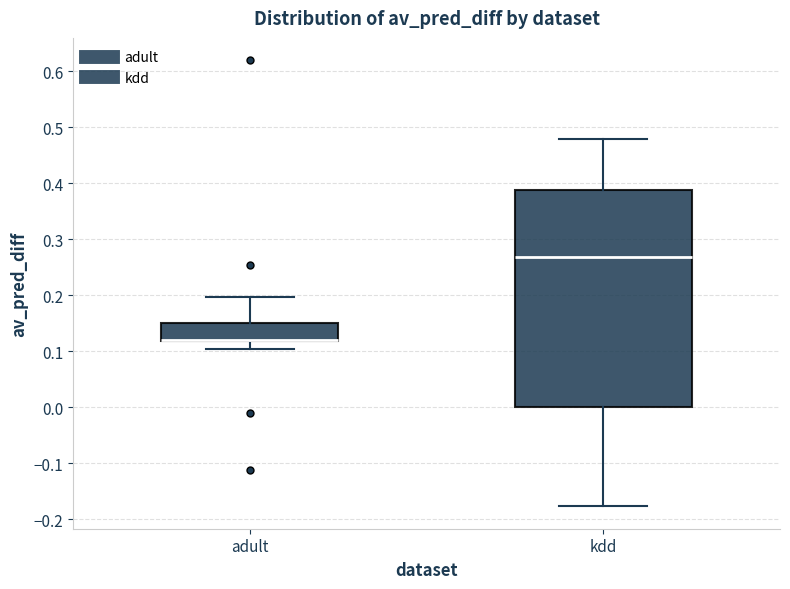

Reading left to right, transcribe this box plot: for each box, give where its median line is, the range the box spans, and where its two whiskers end, as read against the y-axis. The values are not printed on the chart, so give them approximately, as read against the axis.

adult: median 0.12 (drawn on the box's lower edge), box 0.12 to 0.15, whiskers 0.10 to 0.20
kdd: median 0.27, box 0.00 to 0.39, whiskers -0.18 to 0.48